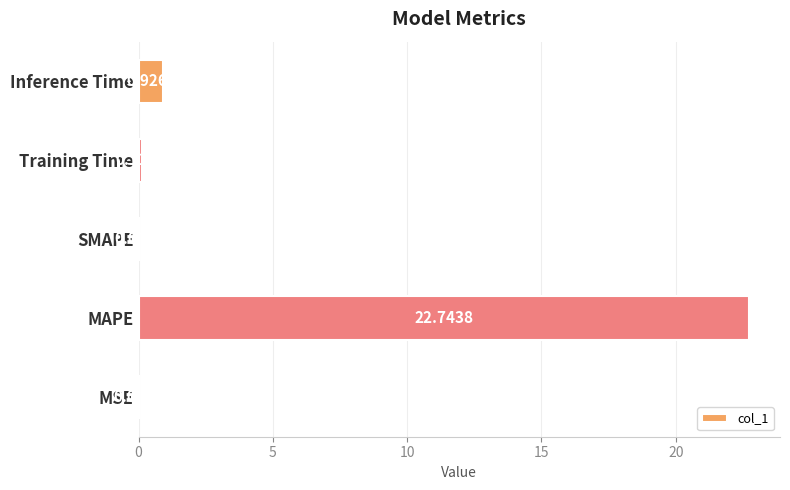

What is the sum of all values?

23.8